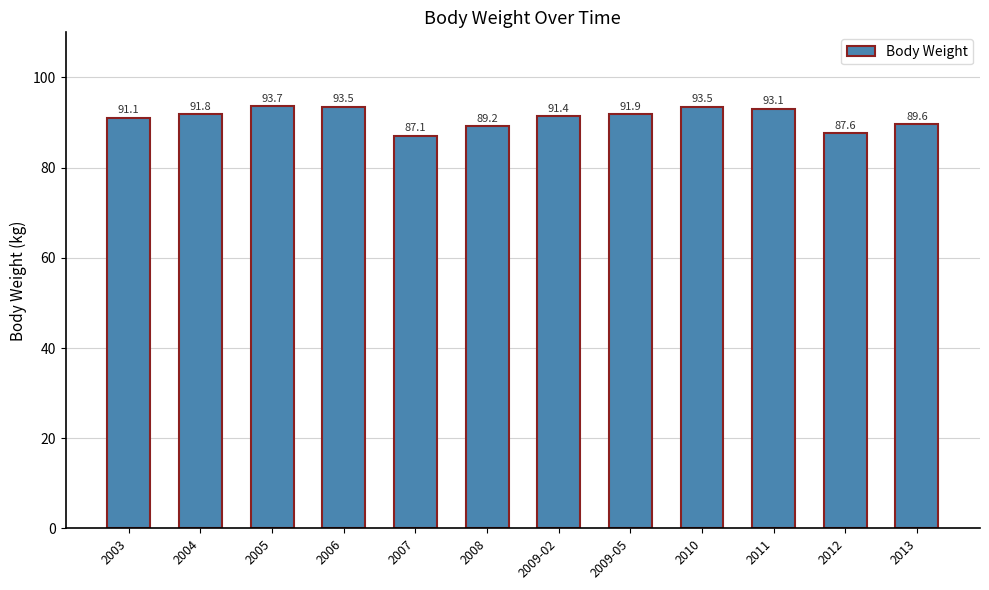

What is the smallest value displayed?

87.1